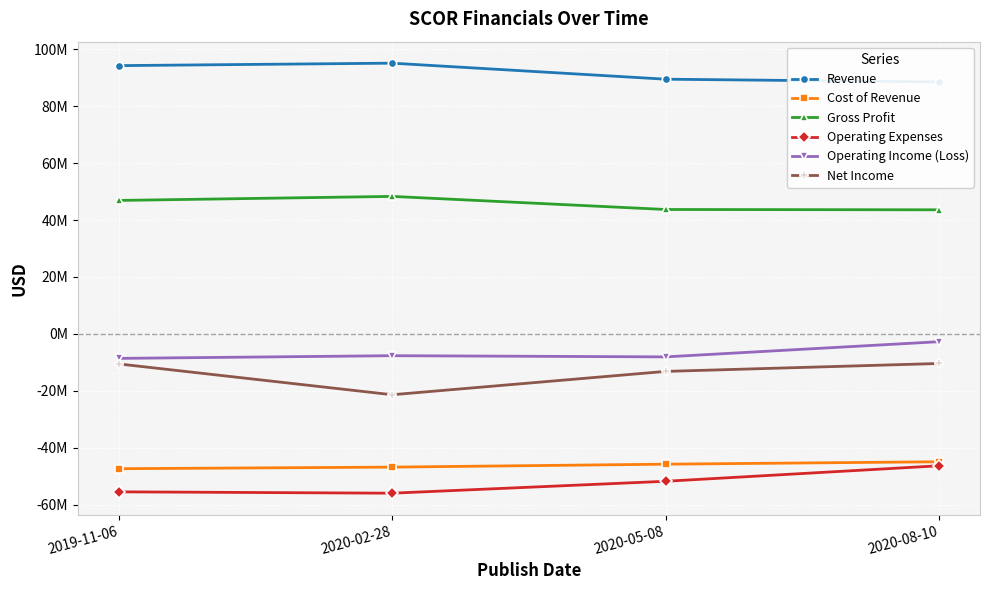

Is this an area chart (filled region under the line)?

No